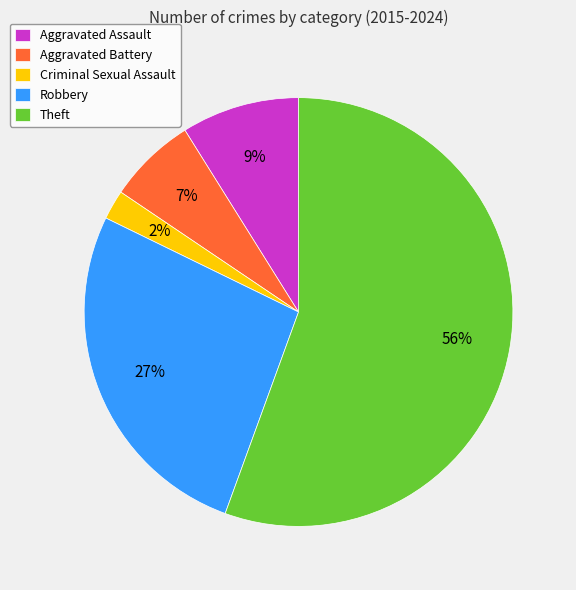

Which category accounts for the majority?

Theft